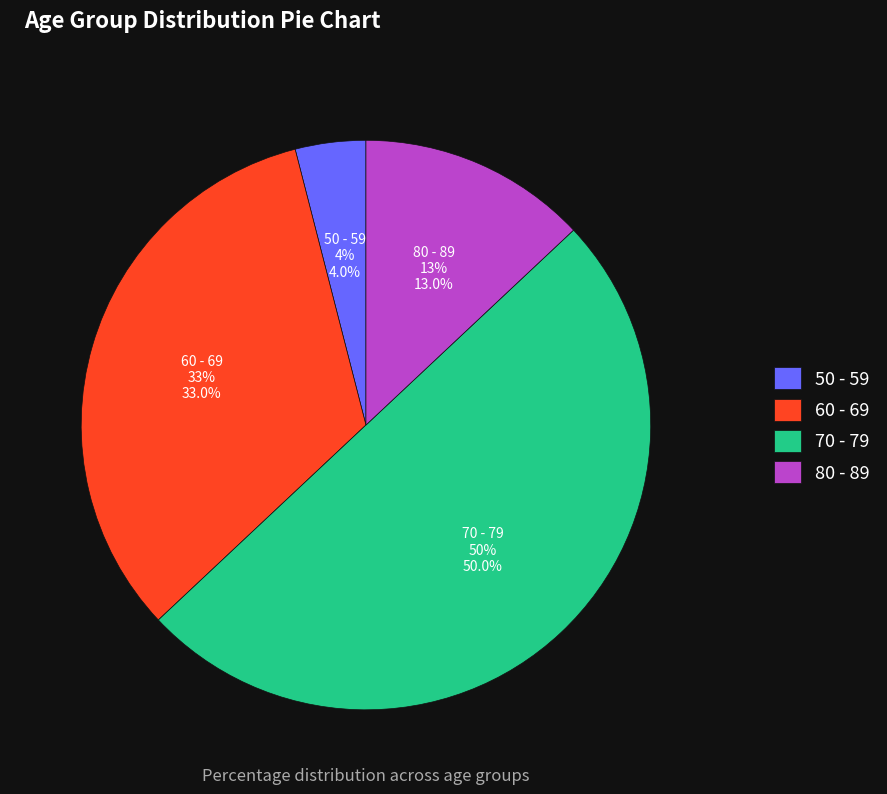

To the nearest percent, what percentage of the pie is 60 - 69?

33%